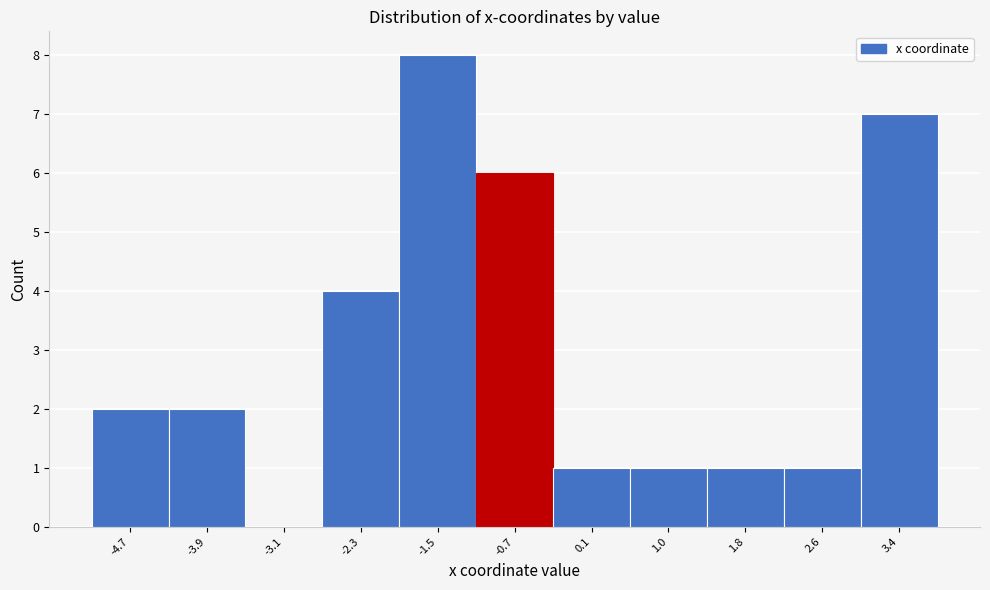

Reading left to right, what are all the values shown in this chart?

-4.7=2	-3.9=2	-3.1=0	-2.3=4	-1.5=8	-0.7=6	0.1=1	1.0=1	1.8=1	2.6=1	3.4=7